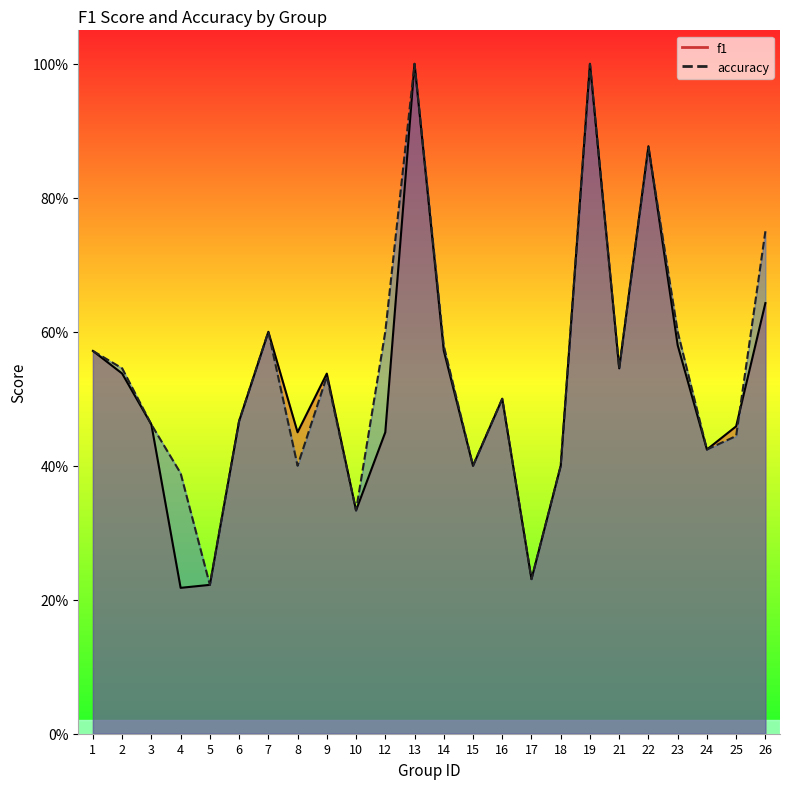

Where do accuracy and f1 first cross each other?

22 and 23